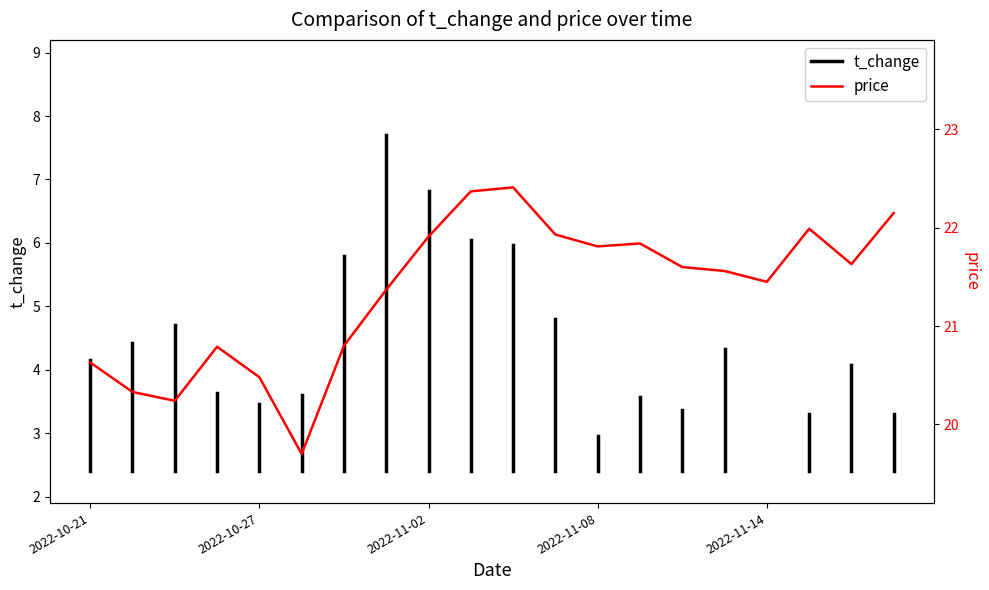

Between 2022-11-02 and 2022-10-26, which is larger?

2022-11-02